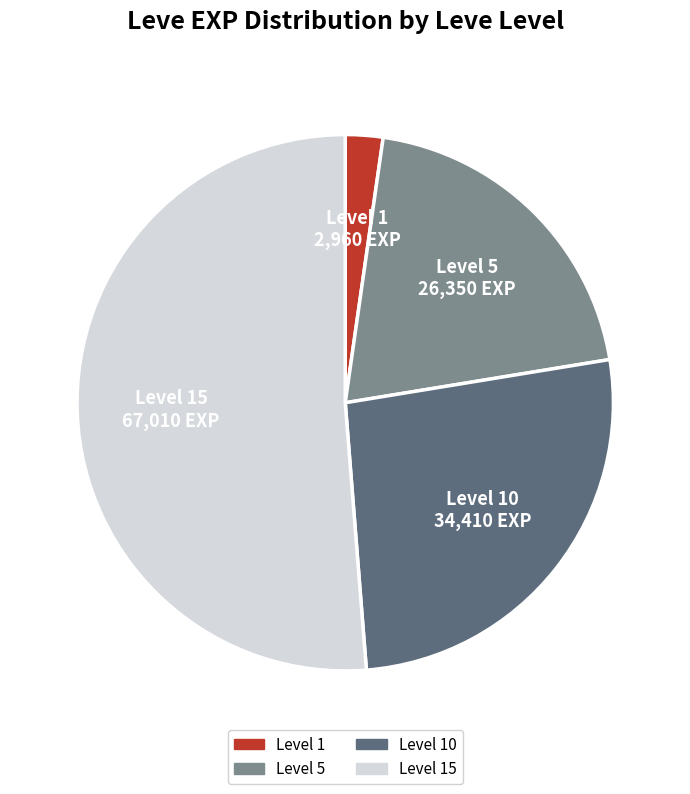

Is there any slice that represents more than half of the pie?

Yes